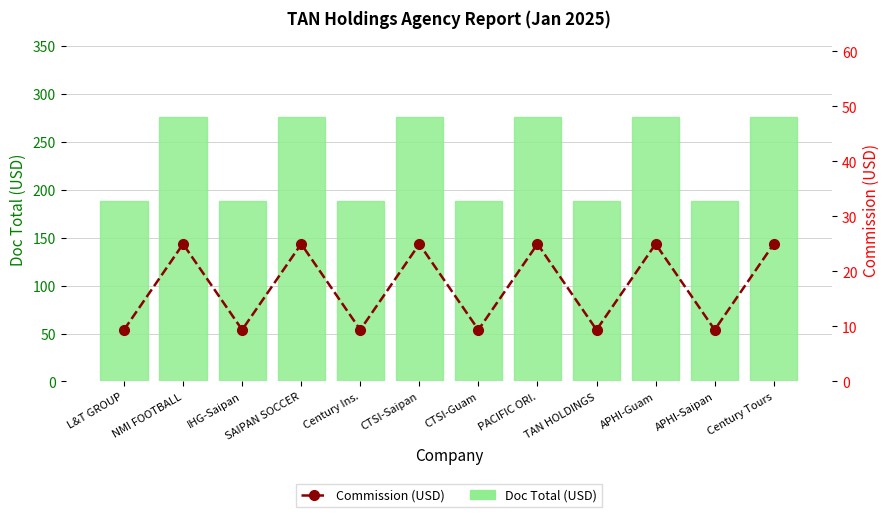

The value of Commission (USD) at PACIFIC ORI. is 13.7. True or false?

False